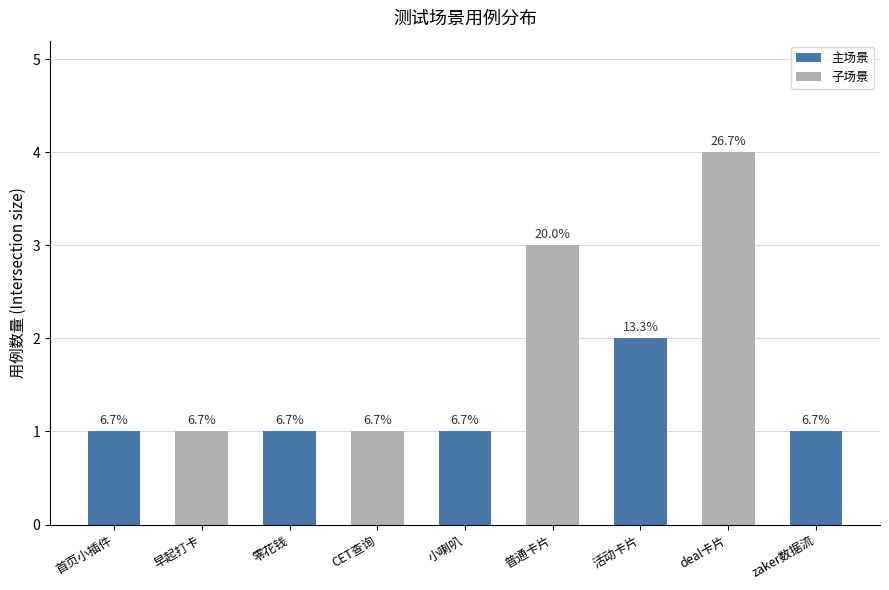

What is the label of the 3rd bar from the left?

零花钱